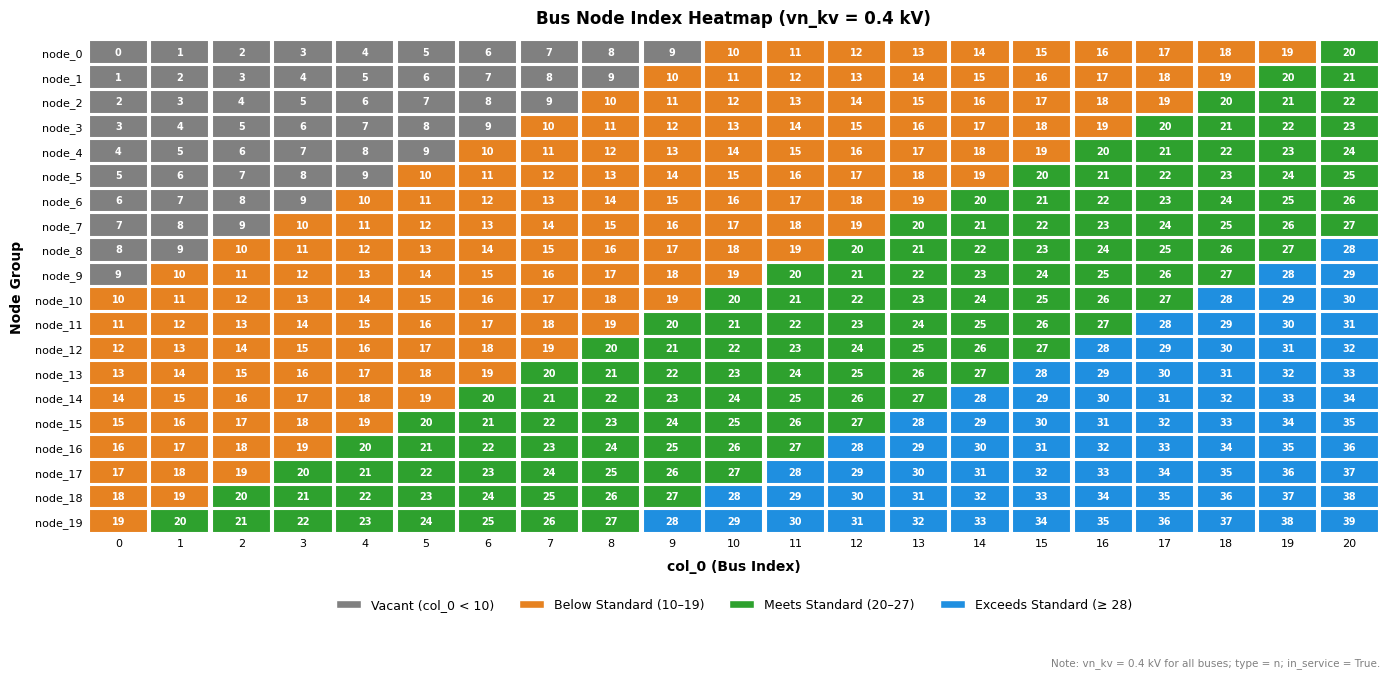

Where does the node_9 series first go above 19?

11